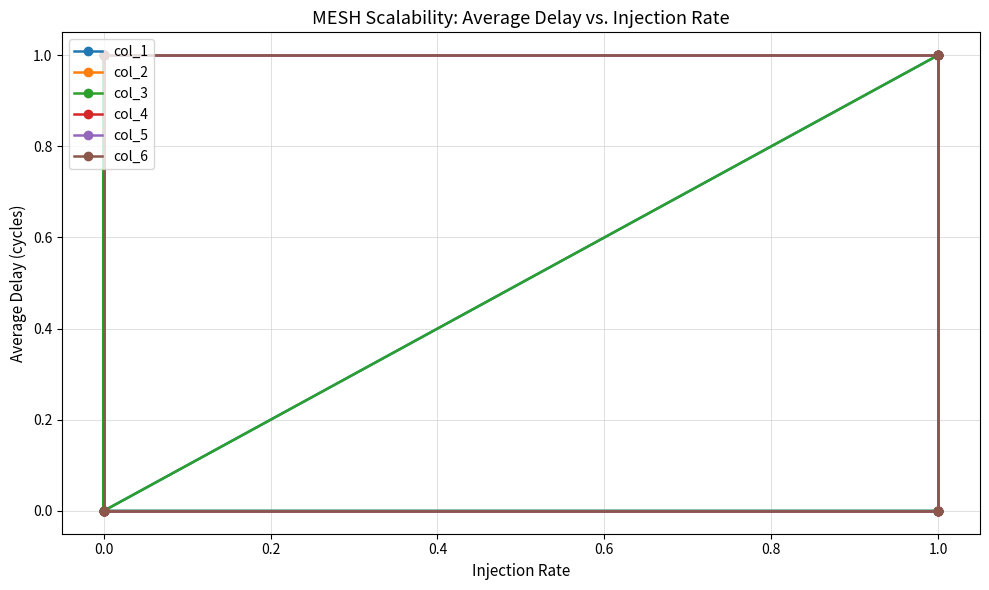

Is this an area chart (filled region under the line)?

No